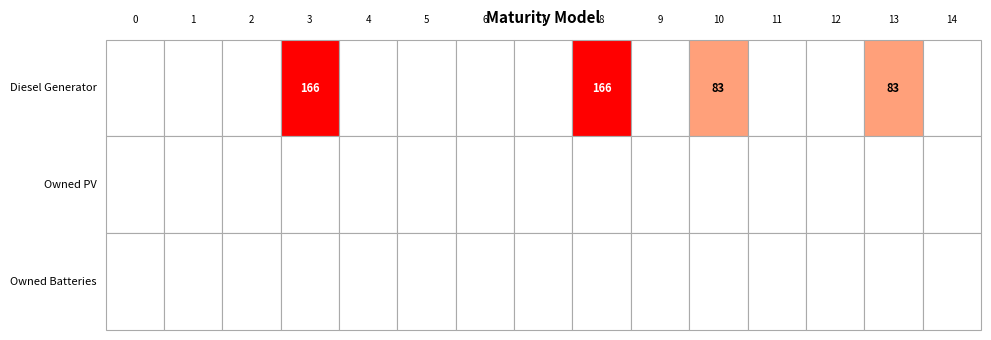

Rank the series by their maximum value, from highest to lowest.

Diesel Generator, Owned PV, Owned Batteries